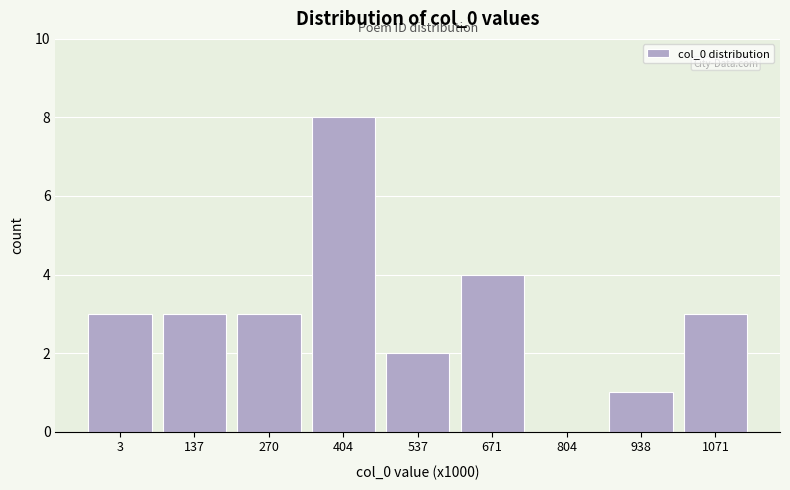

Reading right to left, what are all the values shown in this chart?

1071=3	938=1	804=0	671=4	537=2	404=8	270=3	137=3	3=3